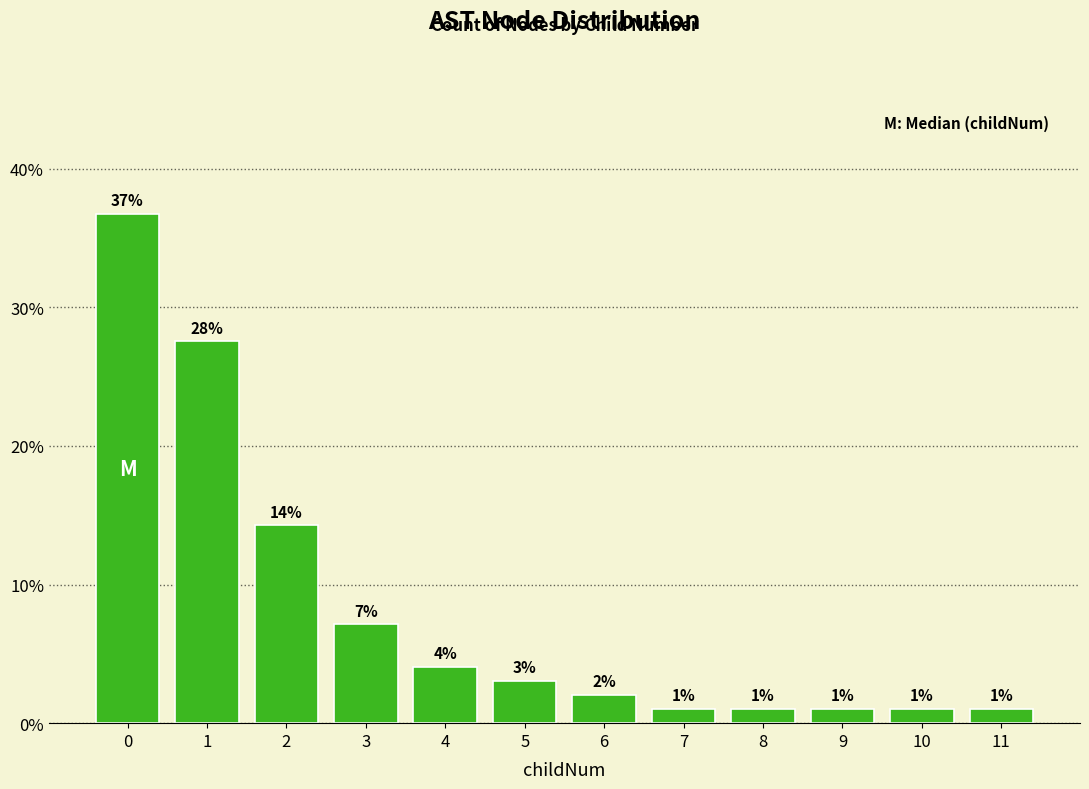

The value at 4 is 2.4. True or false?

False